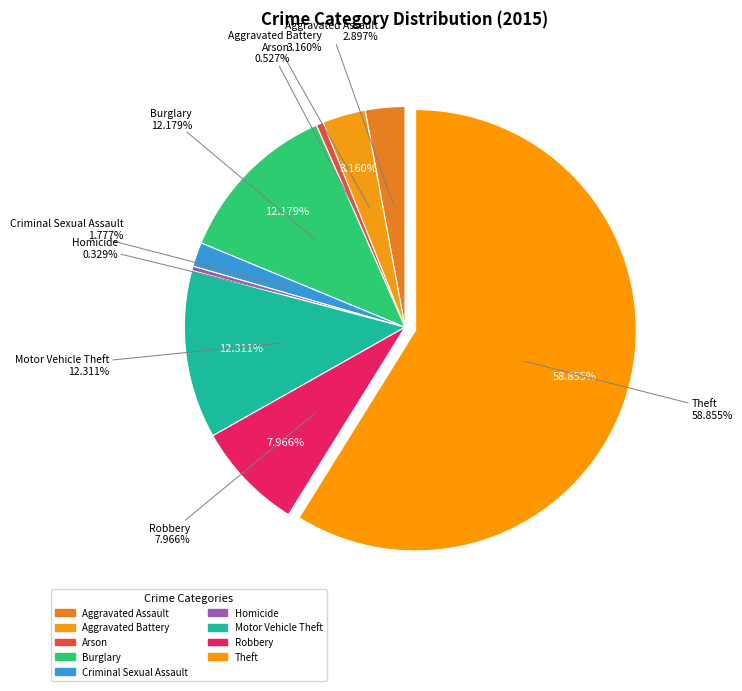

How many segments does this pie chart have?

9